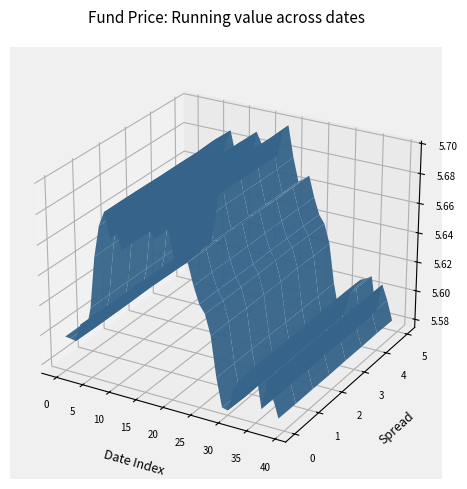

Reading left to right, extract all data points from this chart.

5.6	5.6	5.6	5.6	5.6	5.6	5.7	5.7	5.7	5.7	5.7	5.7	5.7	5.7	5.7	5.7	5.7	5.7	5.7	5.7	5.7	5.7	5.7	5.7	5.7	5.6	5.6	5.6	5.6	5.6	5.6	5.6	5.6	5.6	5.6	5.6	5.6	5.6	5.6	5.6